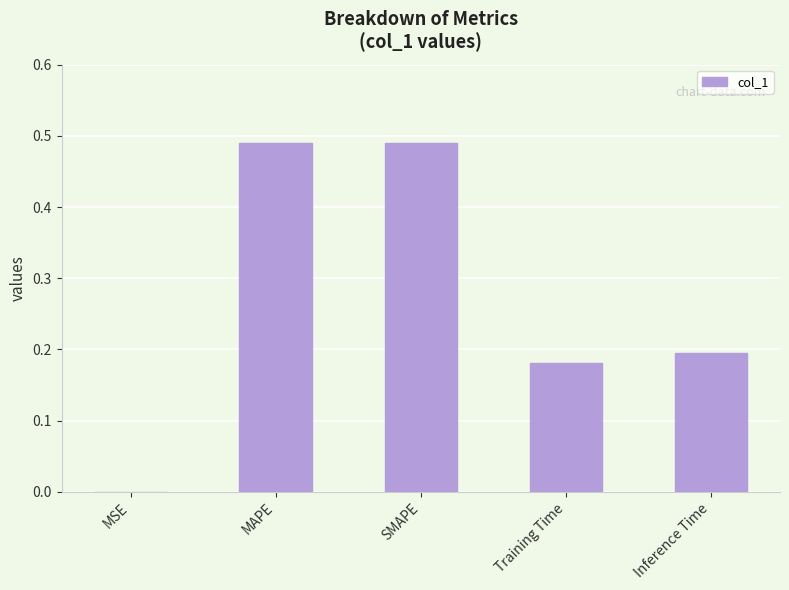

Is it true that the value at Inference Time is 0.3?

False